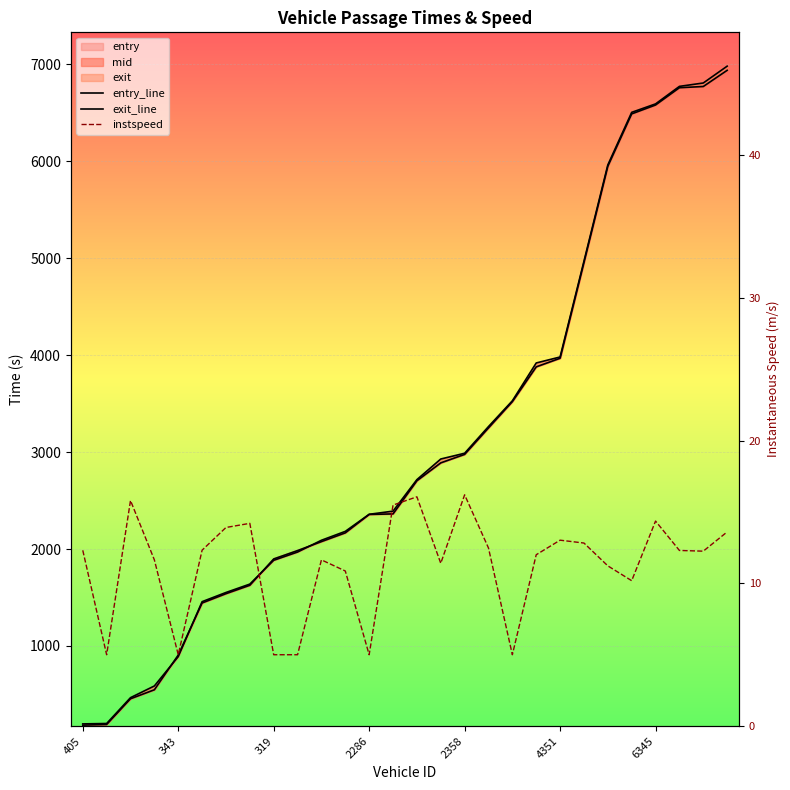

True or false: exit_line has more than 0 interior local peaks.

False